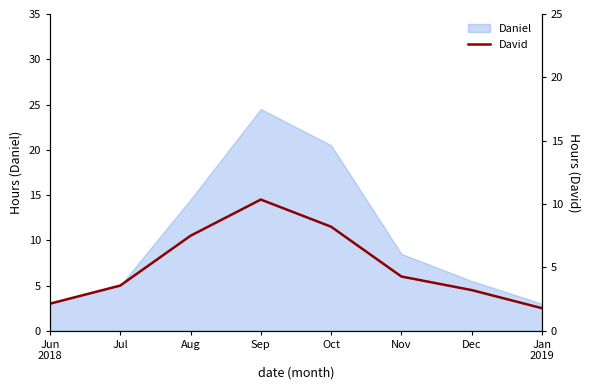

Reading right to left, transcribe all the data shown in this chart.

2.5	4.5	6.0	11.5	14.5	10.5	5.0	3.0